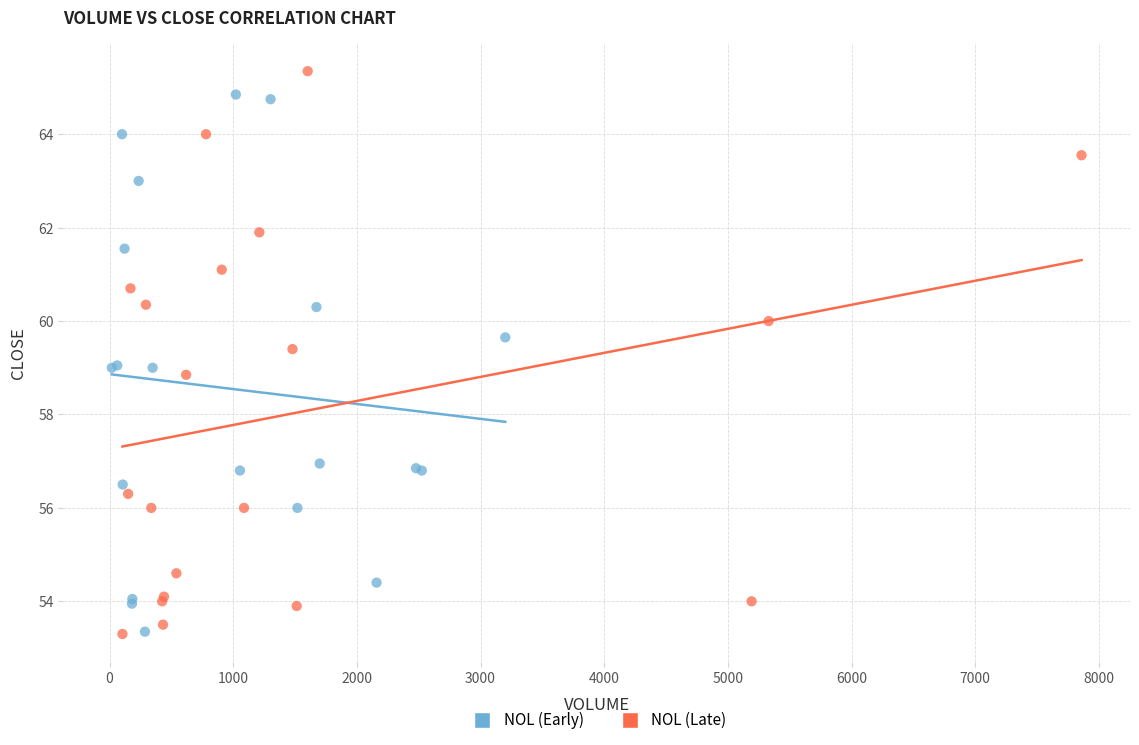

Which series reaches the maximum Y coordinate?

NOL (Late)